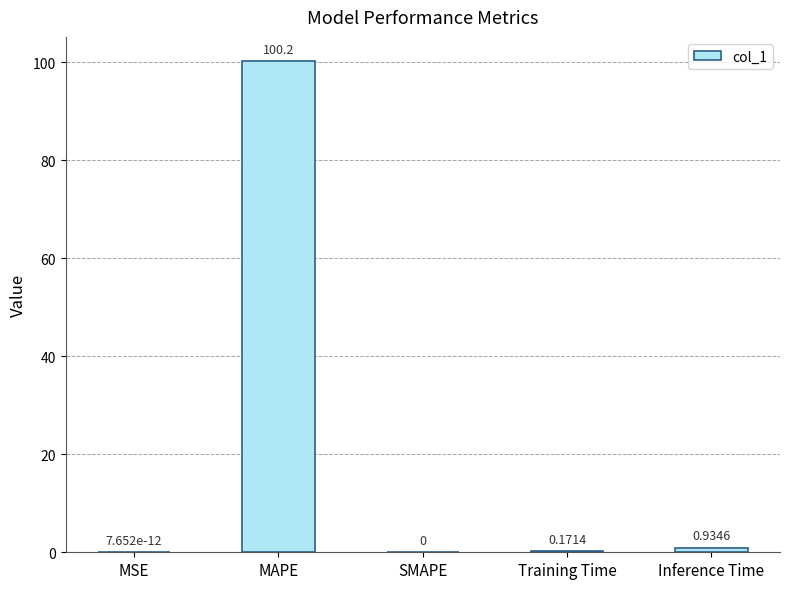

What is the sum of the values at SMAPE and MAPE?

100.2